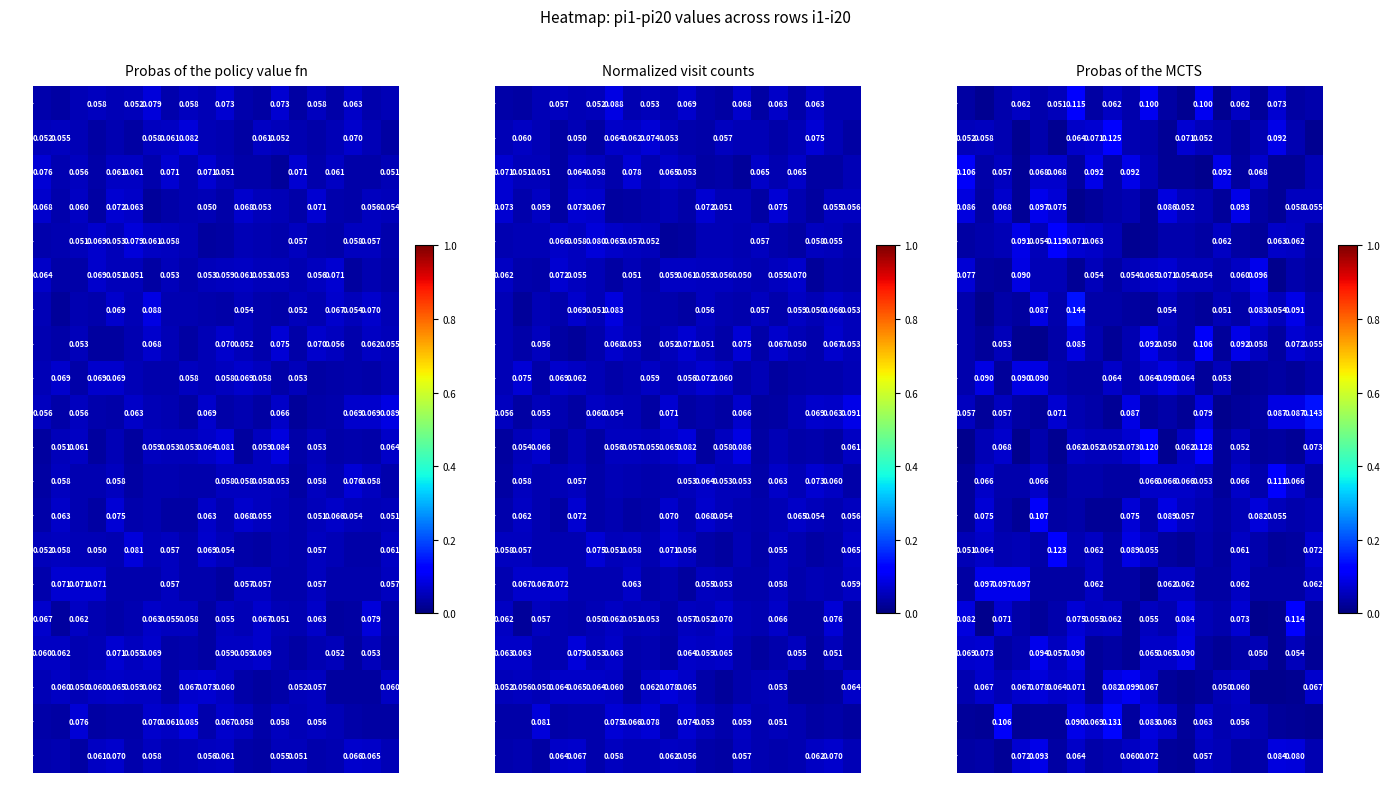

Reading right to left, extract all data points from this chart.

row_0: pi20=0.0	pi19=0.0	pi18=0.1	pi17=0.0	pi16=0.1	pi15=0.0	pi14=0.1	pi13=0.0	pi12=0.0	pi11=0.1	pi10=0.0	pi9=0.1	pi8=0.0	pi7=0.1	pi6=0.1	pi5=0.0	pi4=0.1	pi3=0.0	pi2=0.0	pi1=0.0
row_1: pi20=0.0	pi19=0.0	pi18=0.1	pi17=0.0	pi16=0.0	pi15=0.0	pi14=0.1	pi13=0.1	pi12=0.0	pi11=0.0	pi10=0.0	pi9=0.1	pi8=0.1	pi7=0.1	pi6=0.0	pi5=0.0	pi4=0.0	pi3=0.0	pi2=0.1	pi1=0.1
row_2: pi20=0.0	pi19=0.0	pi18=0.0	pi17=0.1	pi16=0.0	pi15=0.1	pi14=0.0	pi13=0.0	pi12=0.0	pi11=0.0	pi10=0.1	pi9=0.0	pi8=0.1	pi7=0.0	pi6=0.1	pi5=0.1	pi4=0.0	pi3=0.1	pi2=0.0	pi1=0.1
row_3: pi20=0.1	pi19=0.1	pi18=0.0	pi17=0.0	pi16=0.1	pi15=0.0	pi14=0.0	pi13=0.1	pi12=0.1	pi11=0.0	pi10=0.0	pi9=0.0	pi8=0.0	pi7=0.0	pi6=0.1	pi5=0.1	pi4=0.0	pi3=0.1	pi2=0.0	pi1=0.1
row_4: pi20=0.0	pi19=0.1	pi18=0.1	pi17=0.0	pi16=0.0	pi15=0.1	pi14=0.0	pi13=0.0	pi12=0.0	pi11=0.0	pi10=0.0	pi9=0.0	pi8=0.1	pi7=0.1	pi6=0.1	pi5=0.1	pi4=0.1	pi3=0.0	pi2=0.0	pi1=0.0
row_5: pi20=0.0	pi19=0.0	pi18=0.0	pi17=0.1	pi16=0.1	pi15=0.0	pi14=0.1	pi13=0.1	pi12=0.1	pi11=0.1	pi10=0.1	pi9=0.0	pi8=0.1	pi7=0.0	pi6=0.0	pi5=0.0	pi4=0.1	pi3=0.0	pi2=0.0	pi1=0.1
row_6: pi20=0.0	pi19=0.1	pi18=0.1	pi17=0.1	pi16=0.0	pi15=0.1	pi14=0.0	pi13=0.0	pi12=0.1	pi11=0.0	pi10=0.0	pi9=0.0	pi8=0.0	pi7=0.1	pi6=0.0	pi5=0.1	pi4=0.0	pi3=0.0	pi2=0.0	pi1=0.0
row_7: pi20=0.1	pi19=0.1	pi18=0.0	pi17=0.1	pi16=0.1	pi15=0.0	pi14=0.1	pi13=0.0	pi12=0.1	pi11=0.1	pi10=0.0	pi9=0.0	pi8=0.0	pi7=0.1	pi6=0.0	pi5=0.0	pi4=0.0	pi3=0.1	pi2=0.0	pi1=0.0
row_8: pi20=0.0	pi19=0.0	pi18=0.0	pi17=0.0	pi16=0.0	pi15=0.1	pi14=0.0	pi13=0.1	pi12=0.1	pi11=0.1	pi10=0.0	pi9=0.1	pi8=0.0	pi7=0.0	pi6=0.0	pi5=0.1	pi4=0.1	pi3=0.0	pi2=0.1	pi1=0.0
row_9: pi20=0.1	pi19=0.1	pi18=0.1	pi17=0.0	pi16=0.0	pi15=0.0	pi14=0.1	pi13=0.0	pi12=0.0	pi11=0.0	pi10=0.1	pi9=0.0	pi8=0.0	pi7=0.0	pi6=0.1	pi5=0.0	pi4=0.0	pi3=0.1	pi2=0.0	pi1=0.1
row_10: pi20=0.1	pi19=0.0	pi18=0.0	pi17=0.0	pi16=0.1	pi15=0.0	pi14=0.1	pi13=0.1	pi12=0.0	pi11=0.1	pi10=0.1	pi9=0.1	pi8=0.1	pi7=0.1	pi6=0.0	pi5=0.0	pi4=0.0	pi3=0.1	pi2=0.0	pi1=0.0
row_11: pi20=0.0	pi19=0.1	pi18=0.1	pi17=0.0	pi16=0.1	pi15=0.0	pi14=0.1	pi13=0.1	pi12=0.1	pi11=0.1	pi10=0.0	pi9=0.0	pi8=0.0	pi7=0.0	pi6=0.0	pi5=0.1	pi4=0.0	pi3=0.0	pi2=0.1	pi1=0.0
row_12: pi20=0.0	pi19=0.0	pi18=0.1	pi17=0.1	pi16=0.0	pi15=0.0	pi14=0.0	pi13=0.1	pi12=0.1	pi11=0.0	pi10=0.1	pi9=0.0	pi8=0.0	pi7=0.0	pi6=0.0	pi5=0.1	pi4=0.0	pi3=0.0	pi2=0.1	pi1=0.0
row_13: pi20=0.1	pi19=0.0	pi18=0.0	pi17=0.0	pi16=0.1	pi15=0.0	pi14=0.0	pi13=0.0	pi12=0.0	pi11=0.1	pi10=0.1	pi9=0.0	pi8=0.1	pi7=0.0	pi6=0.1	pi5=0.0	pi4=0.0	pi3=0.0	pi2=0.1	pi1=0.1
row_14: pi20=0.1	pi19=0.0	pi18=0.0	pi17=0.0	pi16=0.1	pi15=0.0	pi14=0.0	pi13=0.1	pi12=0.1	pi11=0.0	pi10=0.0	pi9=0.0	pi8=0.1	pi7=0.0	pi6=0.0	pi5=0.0	pi4=0.1	pi3=0.1	pi2=0.1	pi1=0.0
row_15: pi20=0.0	pi19=0.1	pi18=0.0	pi17=0.0	pi16=0.1	pi15=0.0	pi14=0.0	pi13=0.1	pi12=0.0	pi11=0.1	pi10=0.0	pi9=0.1	pi8=0.1	pi7=0.1	pi6=0.0	pi5=0.0	pi4=0.0	pi3=0.1	pi2=0.0	pi1=0.1
row_16: pi20=0.0	pi19=0.1	pi18=0.0	pi17=0.1	pi16=0.0	pi15=0.0	pi14=0.0	pi13=0.1	pi12=0.1	pi11=0.1	pi10=0.0	pi9=0.0	pi8=0.0	pi7=0.1	pi6=0.1	pi5=0.1	pi4=0.0	pi3=0.0	pi2=0.1	pi1=0.1
row_17: pi20=0.1	pi19=0.0	pi18=0.0	pi17=0.0	pi16=0.1	pi15=0.1	pi14=0.0	pi13=0.0	pi12=0.0	pi11=0.1	pi10=0.1	pi9=0.1	pi8=0.0	pi7=0.1	pi6=0.1	pi5=0.1	pi4=0.1	pi3=0.0	pi2=0.1	pi1=0.0
row_18: pi20=0.0	pi19=0.0	pi18=0.0	pi17=0.0	pi16=0.1	pi15=0.0	pi14=0.1	pi13=0.0	pi12=0.1	pi11=0.1	pi10=0.0	pi9=0.1	pi8=0.1	pi7=0.1	pi6=0.0	pi5=0.0	pi4=0.0	pi3=0.1	pi2=0.0	pi1=0.0
row_19: pi20=0.0	pi19=0.1	pi18=0.1	pi17=0.0	pi16=0.0	pi15=0.0	pi14=0.1	pi13=0.0	pi12=0.0	pi11=0.1	pi10=0.1	pi9=0.0	pi8=0.0	pi7=0.1	pi6=0.0	pi5=0.1	pi4=0.1	pi3=0.0	pi2=0.0	pi1=0.0